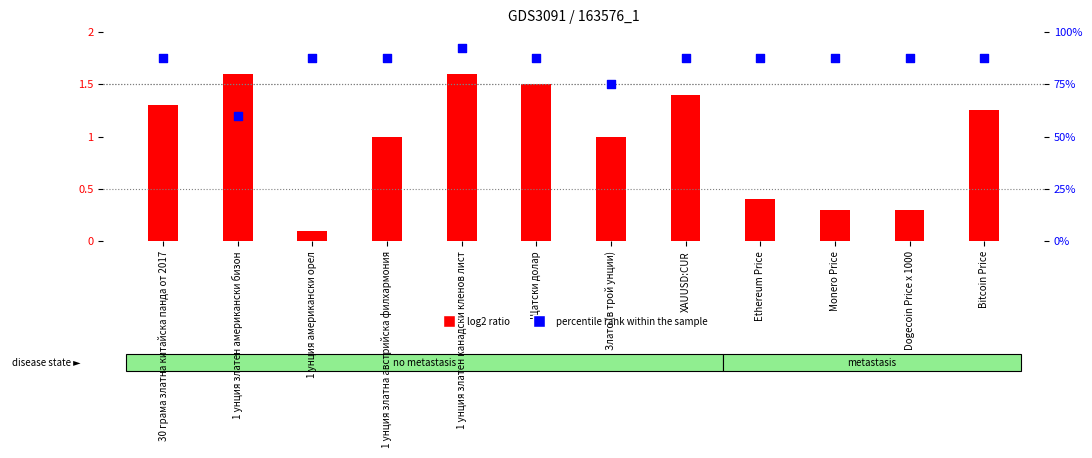

At how many categories does at least one series exceed 88?

1